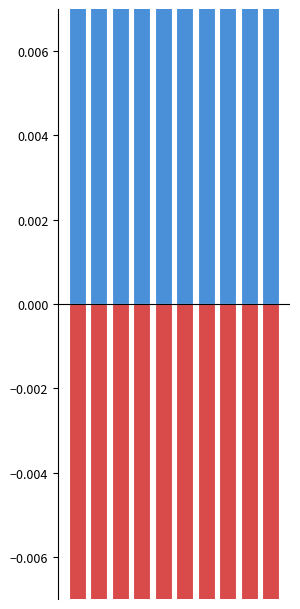

At which category is the sum across all series the highest?

6